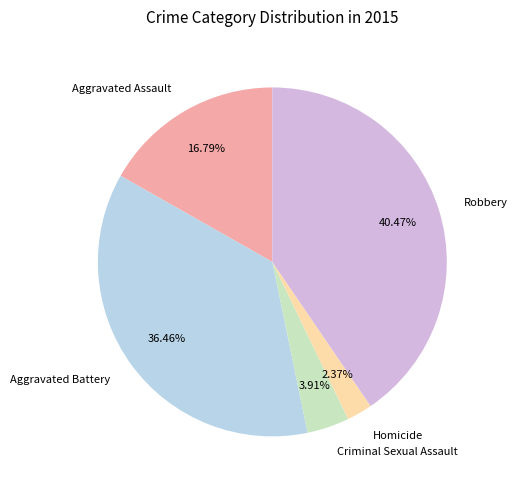

Rank the categories by value from lowest to highest.

Homicide, Criminal Sexual Assault, Aggravated Assault, Aggravated Battery, Robbery